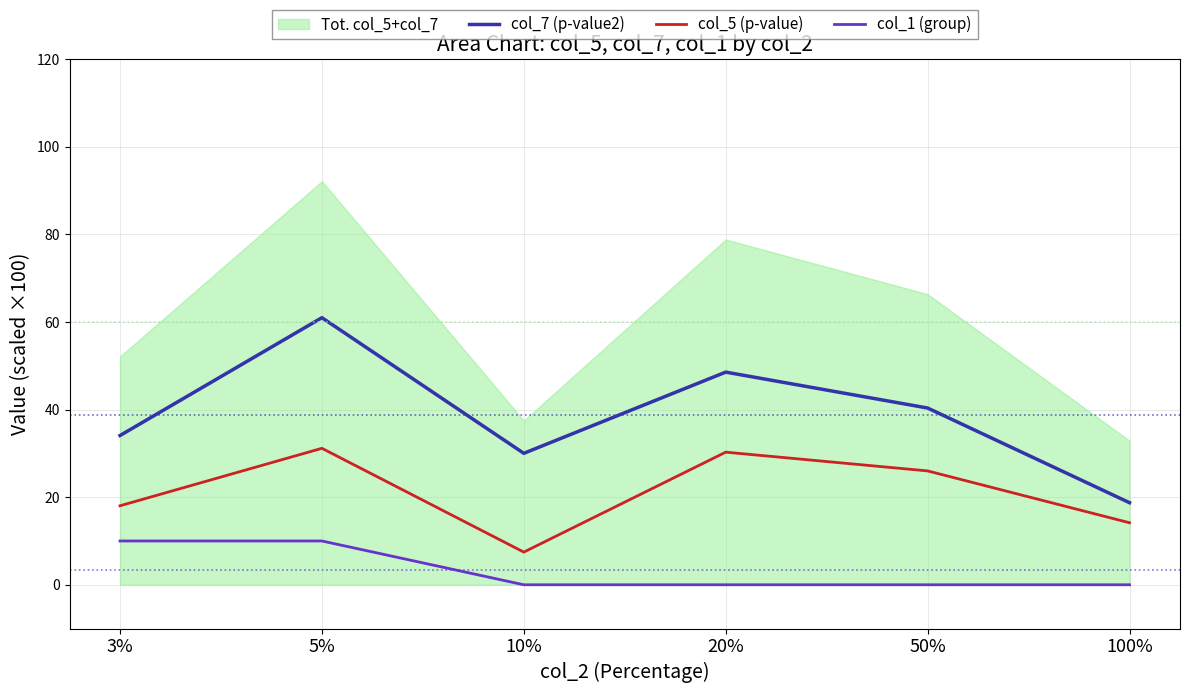

Rank the series by their average value, from lowest to highest.

col_1 (group), col_5 (p-value), col_7 (p-value2)